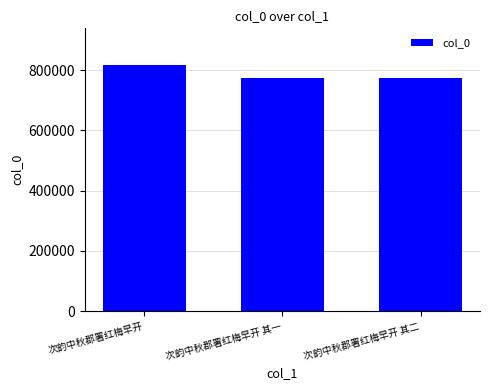

What is the value of the 2nd bar from the left?

774937